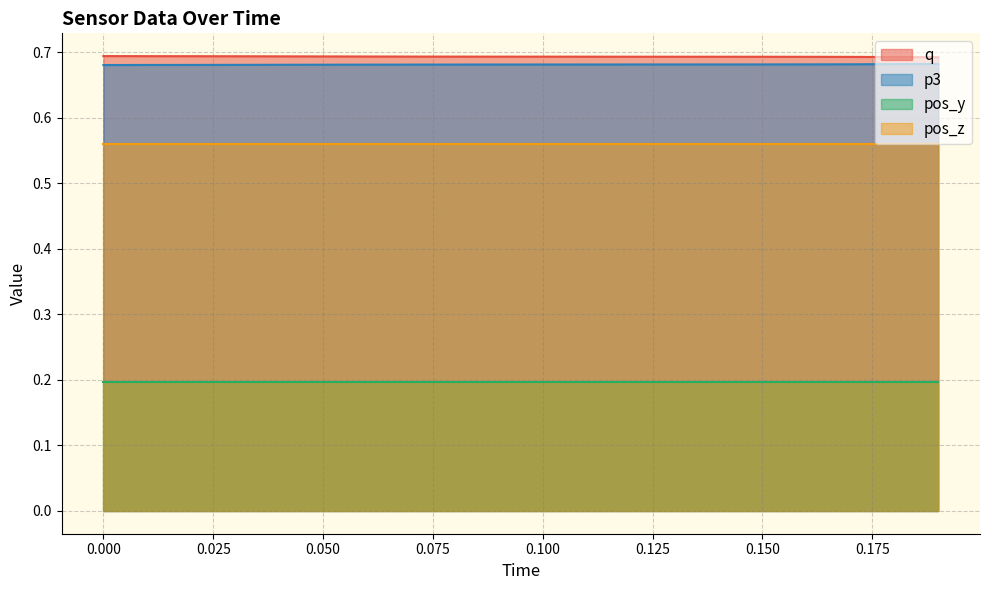

The value of q at 0.050 is 0.7. True or false?

True